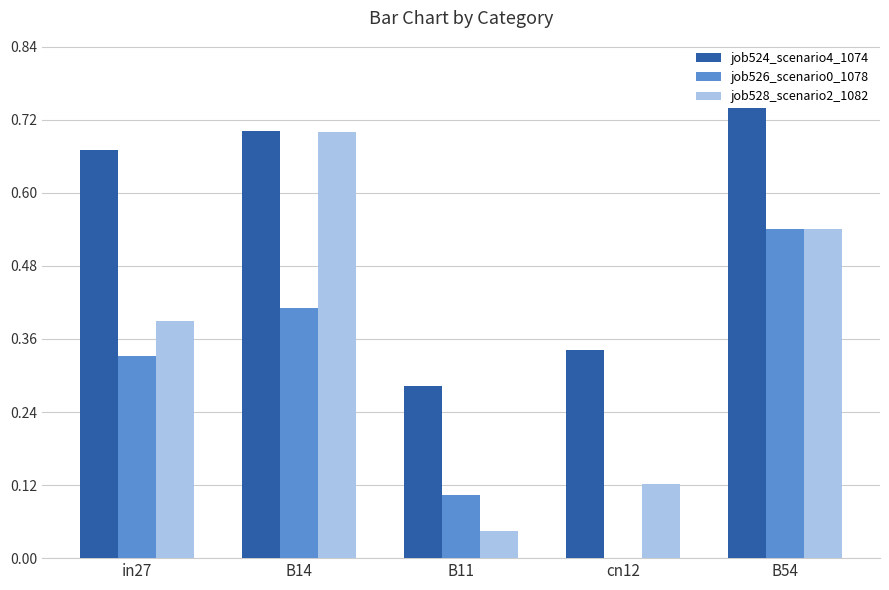

Is the value of job524_scenario4_1074 at B14 greater than the value of job526_scenario0_1078 at in27?

Yes